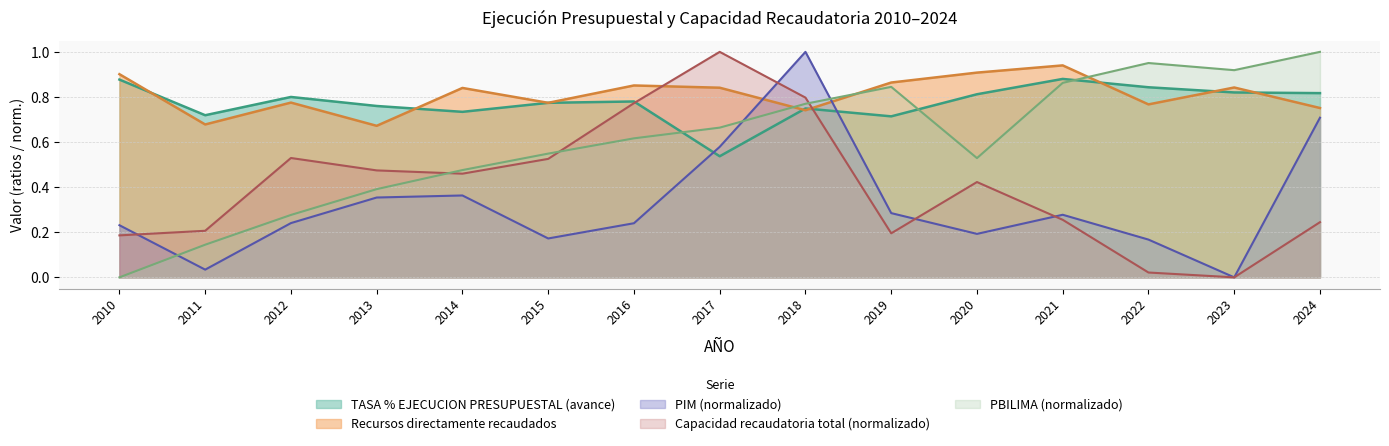

After their last crossing, which series has the higher values: PBILIMA or TASA % EJECUCION PRESUPUESTAL (avance)?

PBILIMA